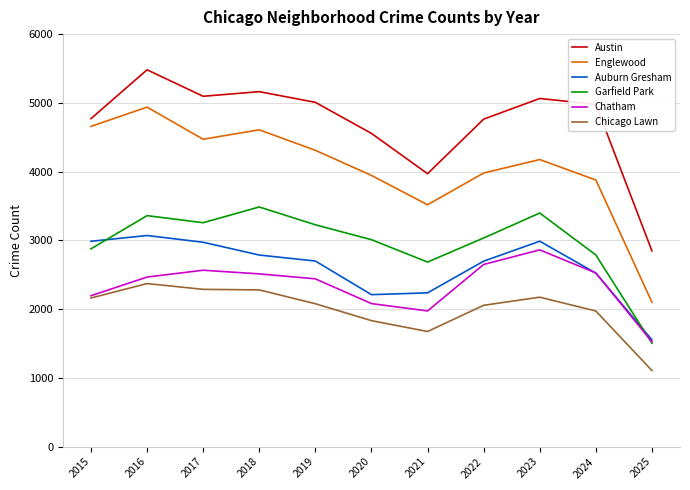

True or false: Englewood and Chicago Lawn cross at least once.

False